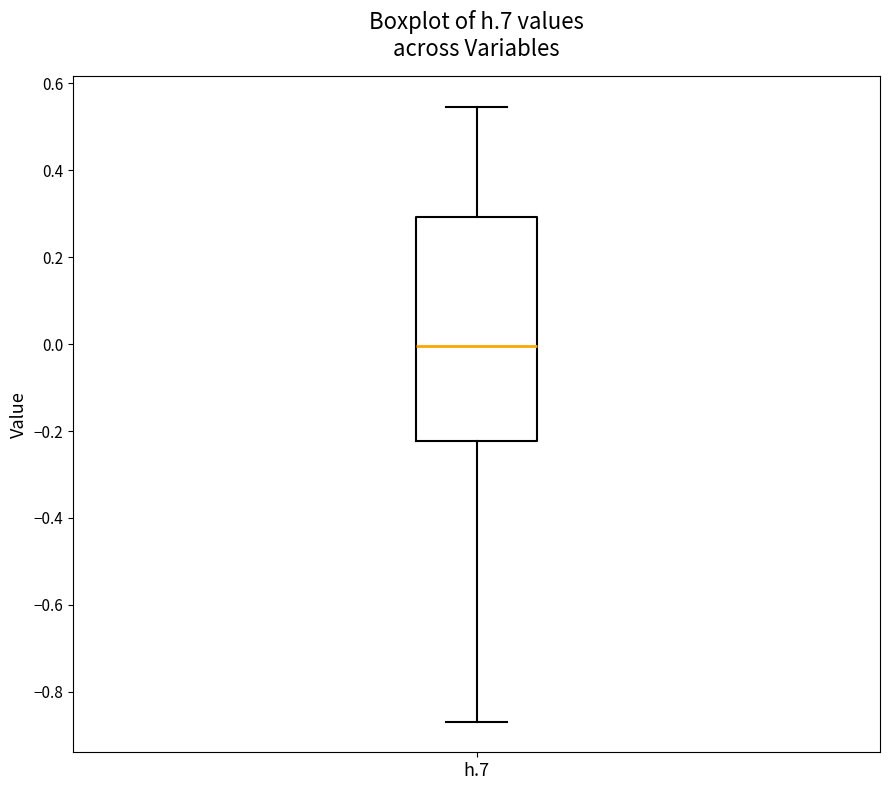

Transcribe this box plot: give where the median line is, the range the box spans, and where the two whiskers end, as read against the y-axis. The values are not printed on the chart, so give them approximately, as read against the axis.

median 0.00, box -0.22 to 0.30, whiskers -0.86 to 0.54